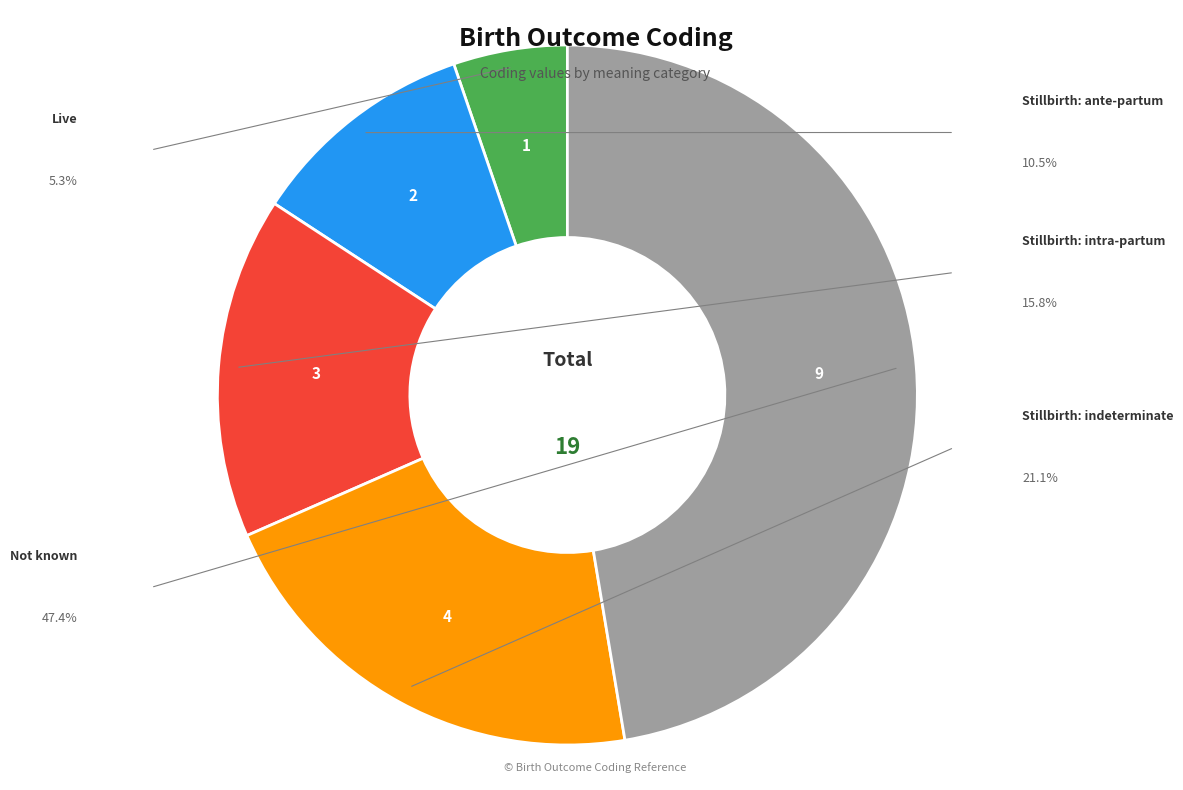

Rank the categories by value from highest to lowest.

Not known, Stillbirth: indeterminate, Stillbirth: intra-partum, Stillbirth: ante-partum, Live